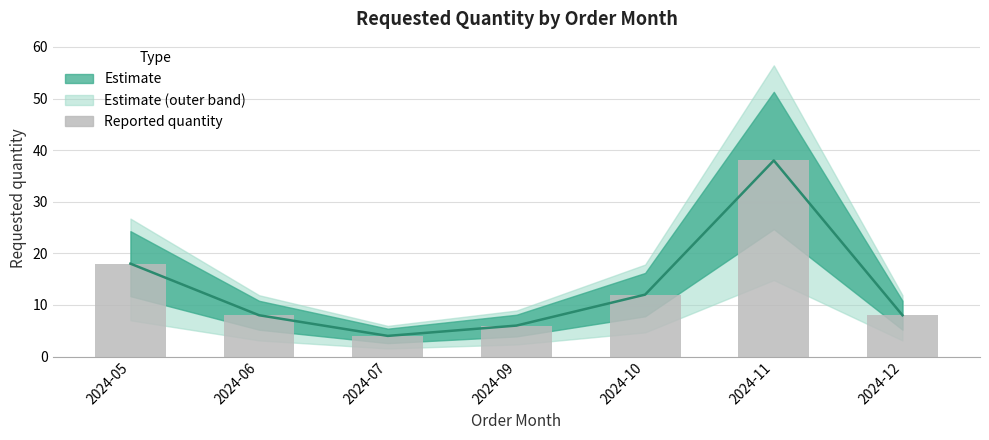

Which has a higher value, 2024-06 or 2024-12?

2024-06